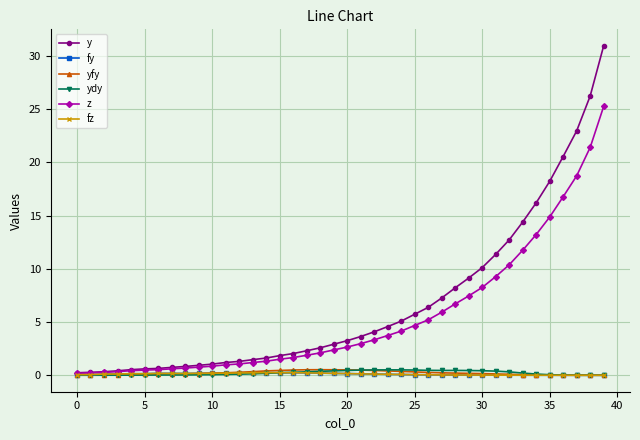

How many lines are shown in the chart?

6